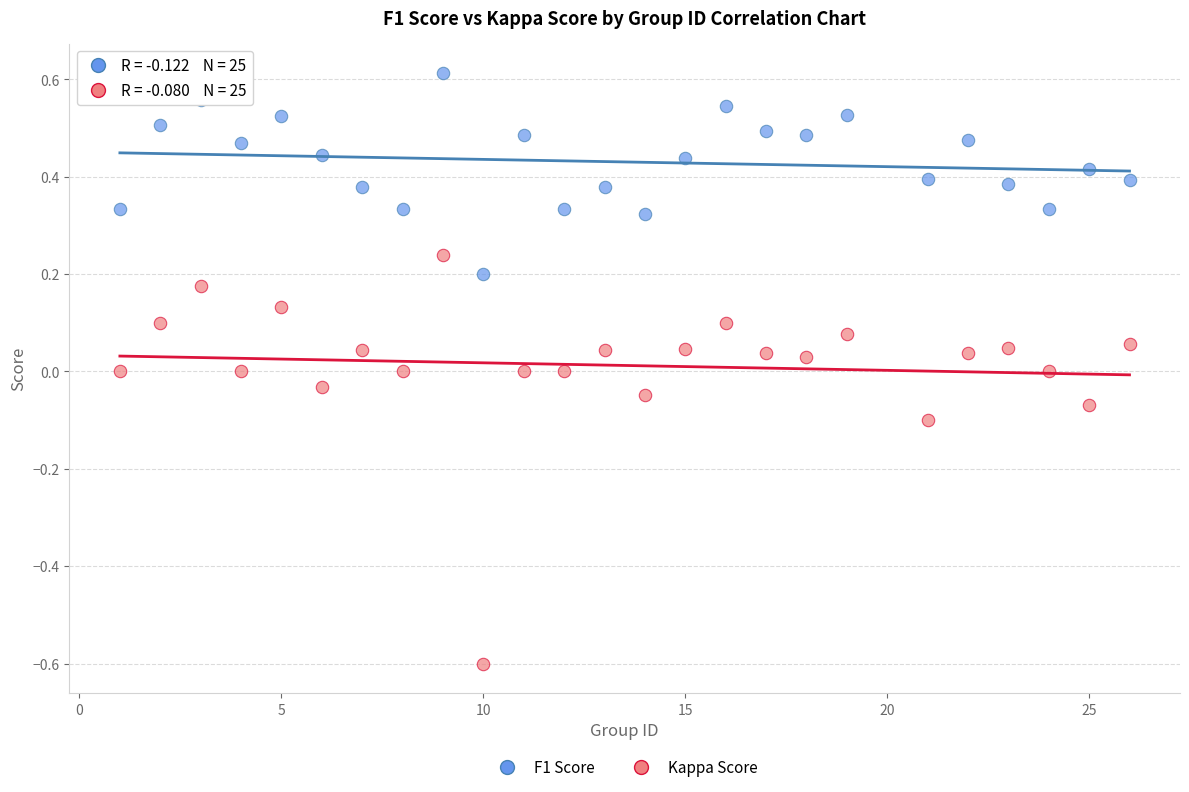

Which series contains the lowest Y value?

Kappa Score